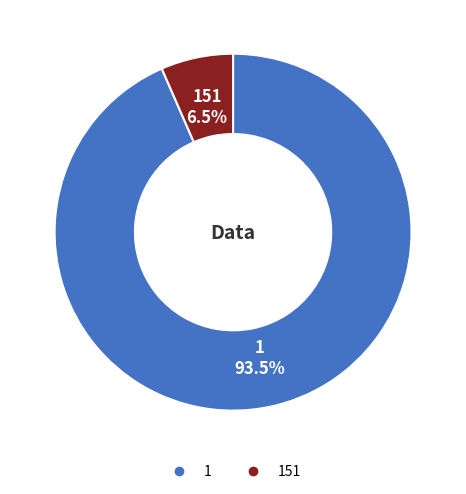

Does any single category account for the majority?

Yes